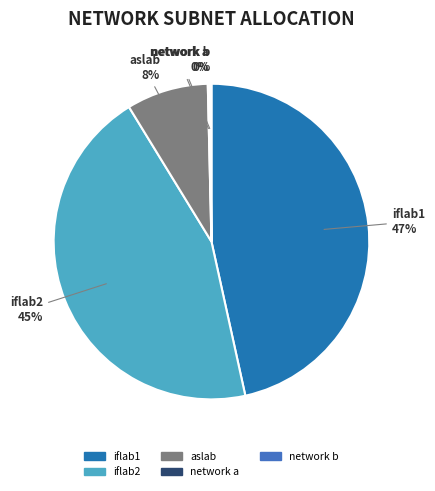

Between iflab2 and aslab, which is larger?

iflab2